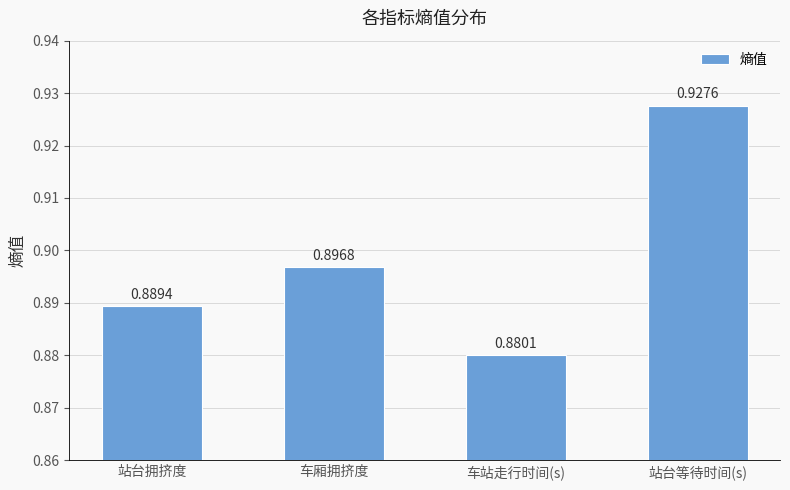

List the labels in order of value, largest first.

站台等待时间(s), 车厢拥挤度, 站台拥挤度, 车站走行时间(s)